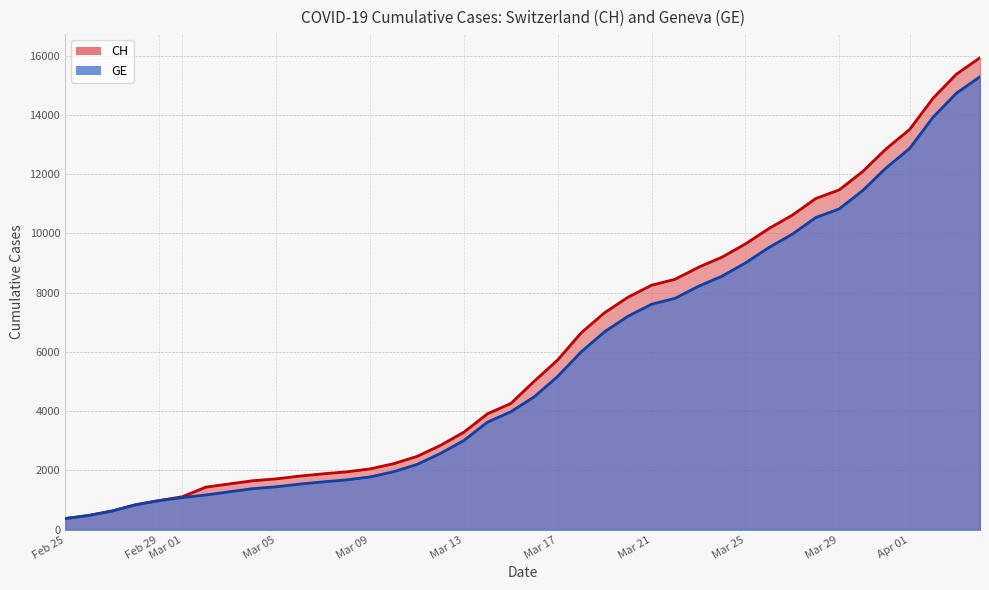

True or false: GE and CH intersect in this chart.

False